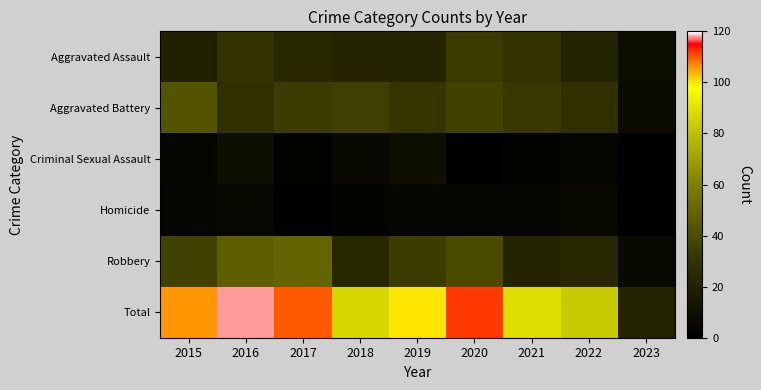

Which series changed the most between 2018 and 2021?

Aggravated Assault